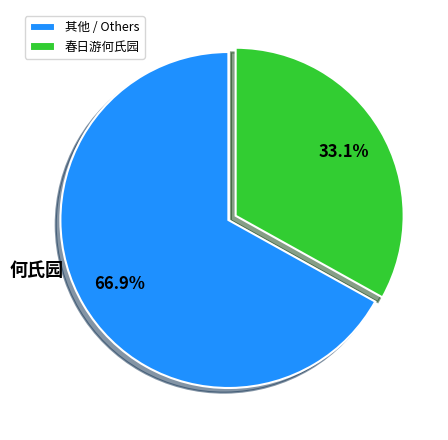

What is the largest slice in the pie chart?

其他 / Others